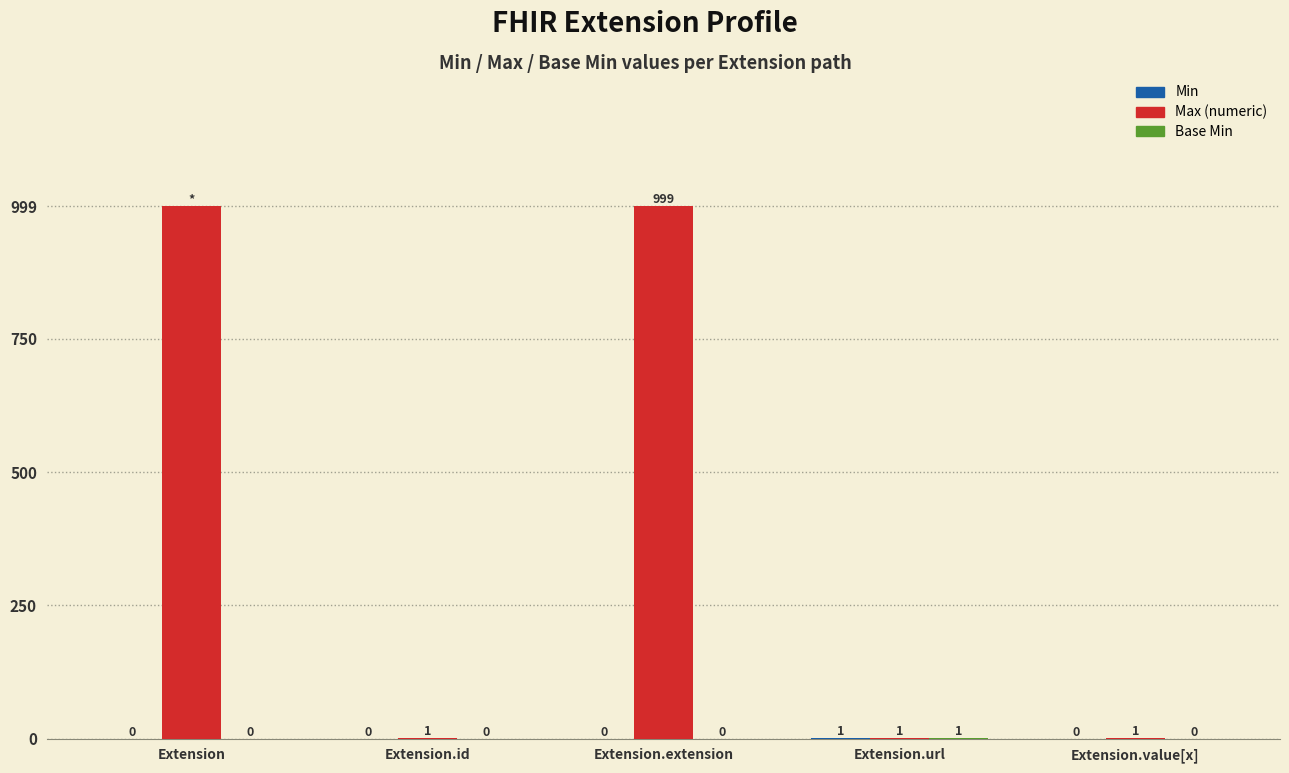

What is the maximum value for Max (numeric)?

999